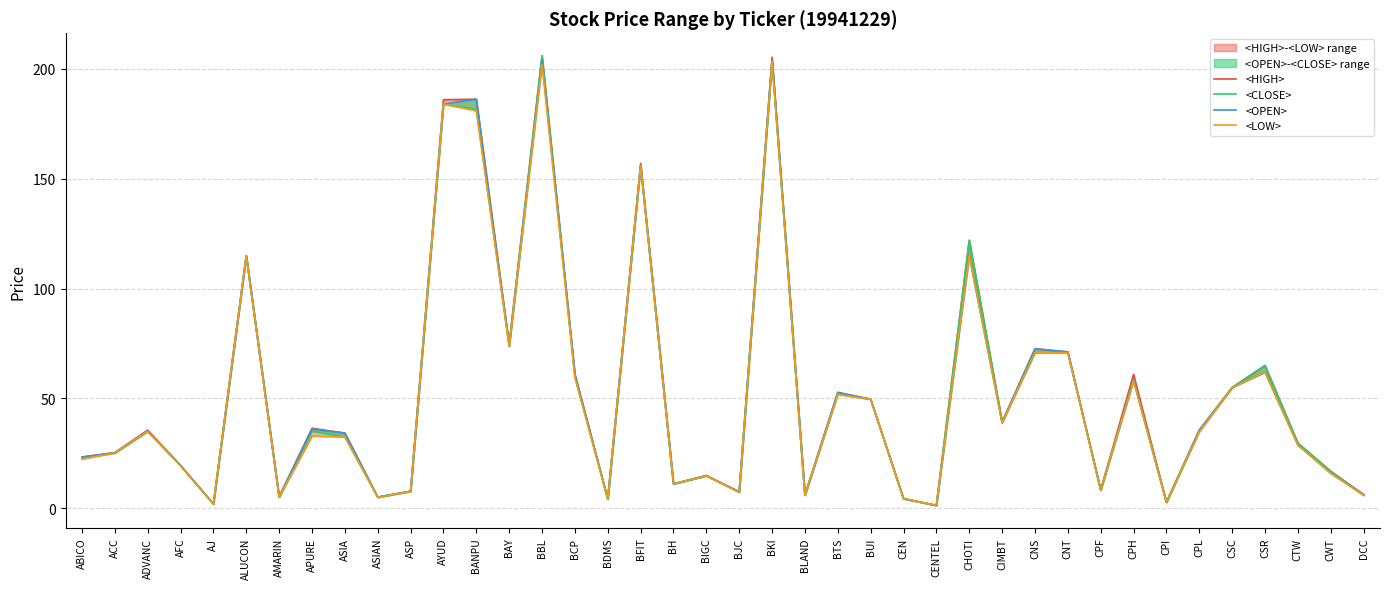

Does the chart have visible grid lines?

Yes